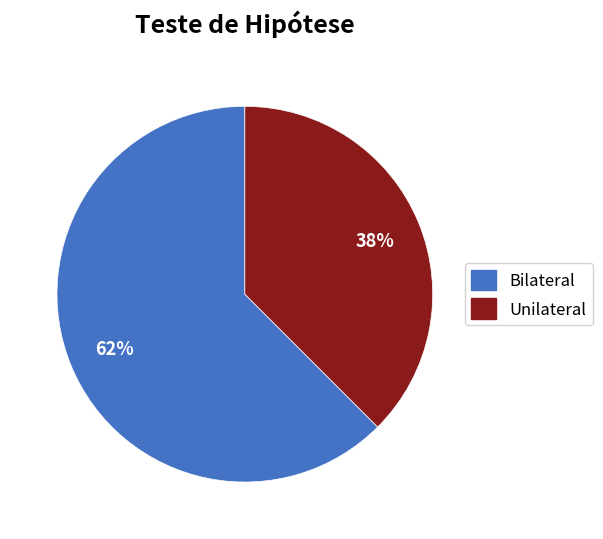

How many segments does this pie chart have?

2